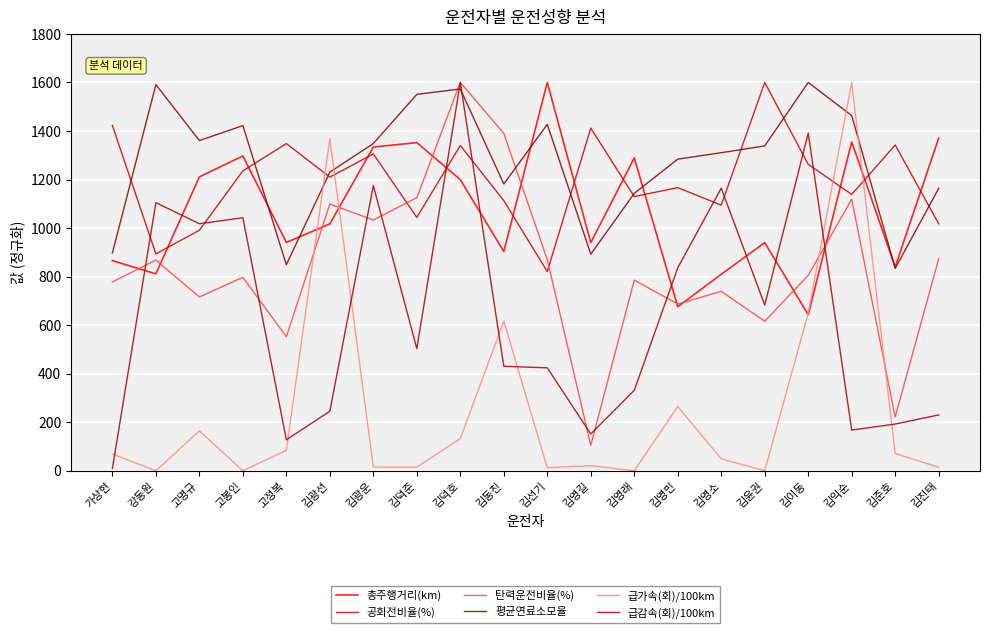

At which label does 급가속(회)/100km reach its peak?

김익순